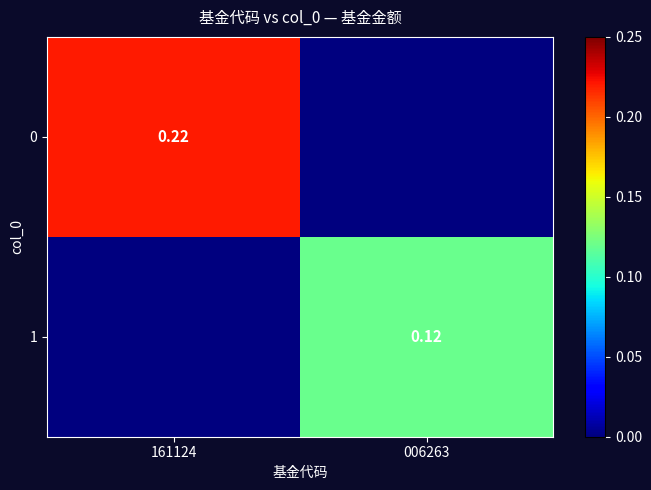

At how many categories does at least one series exceed 0?

2